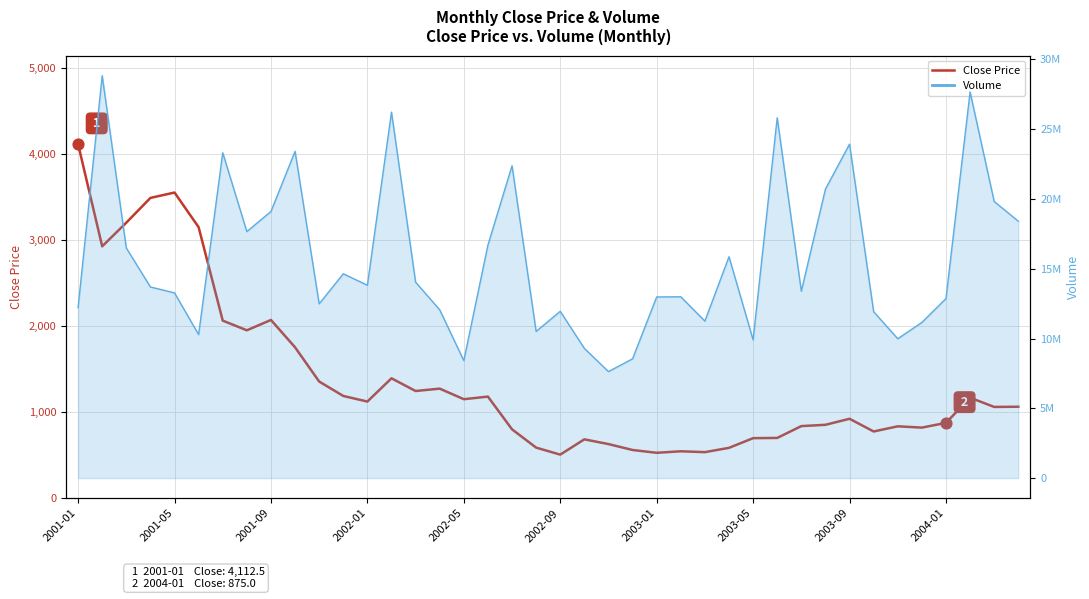

What is the ratio of the value at 33 to the value at 34?

0.9